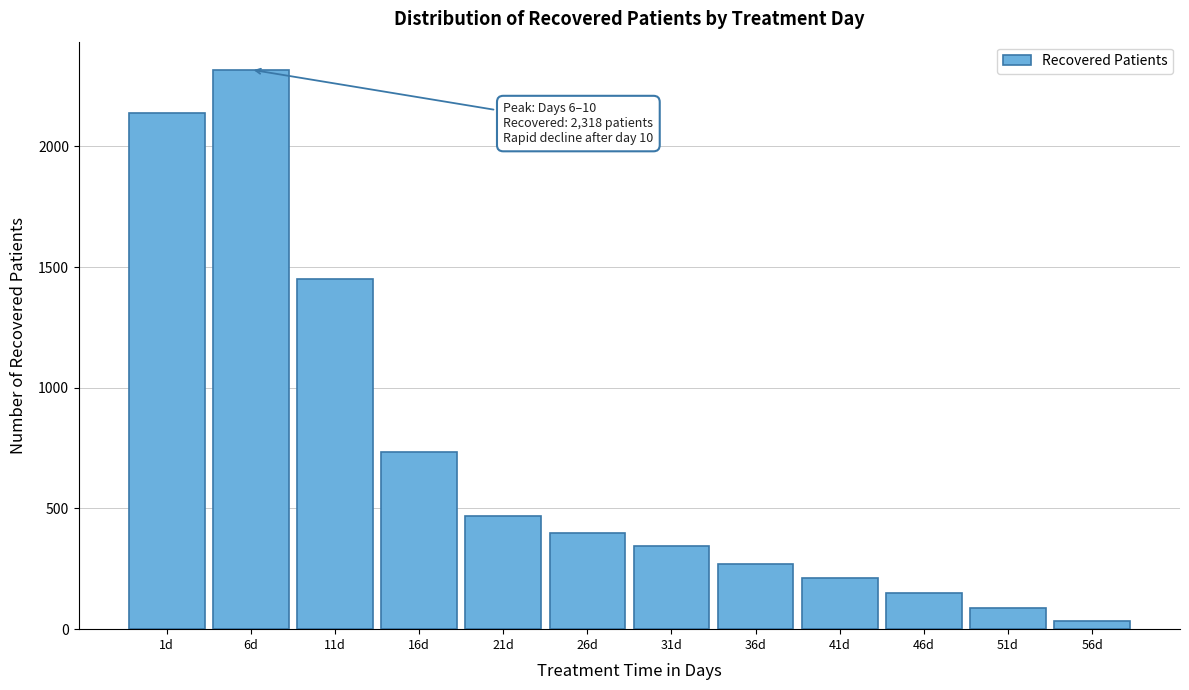

Reading left to right, transcribe all the data shown in this chart.

2139	2318	1451	734	468	399	344	270	214	151	89	35